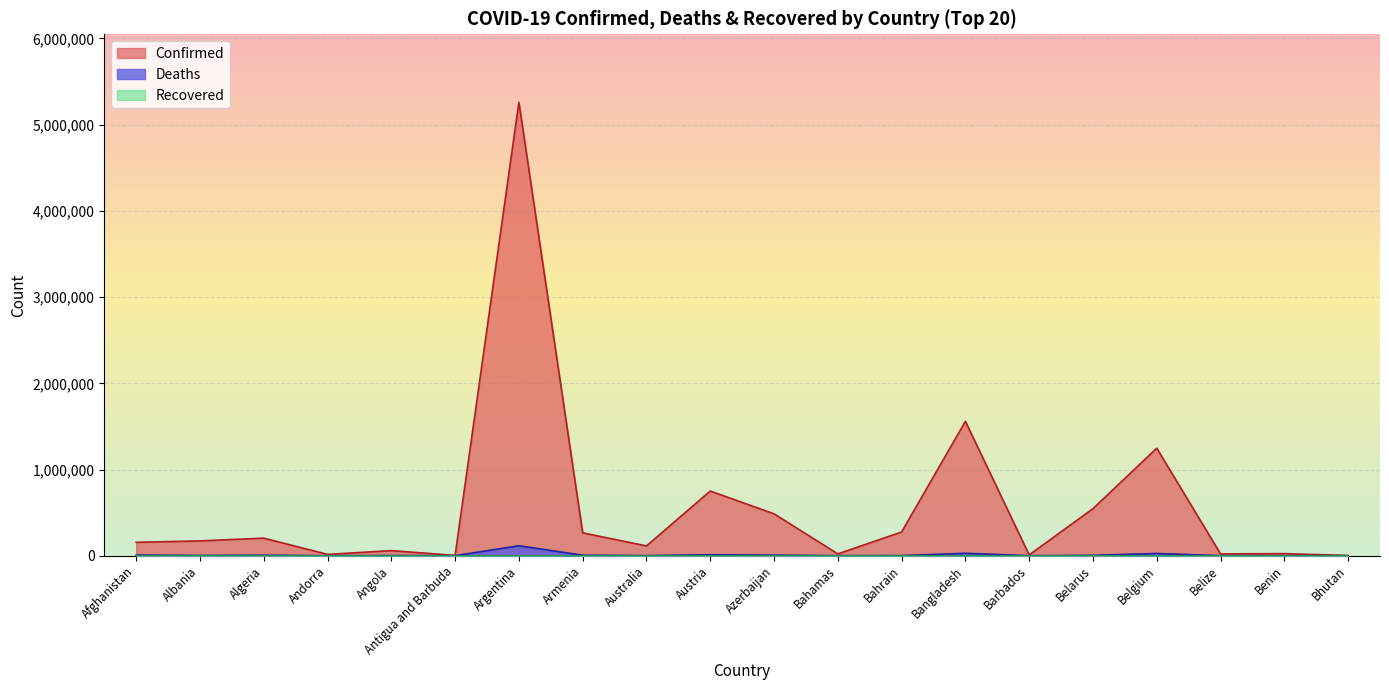

The Confirmed series shows 11804 at Barbados. True or false?

False